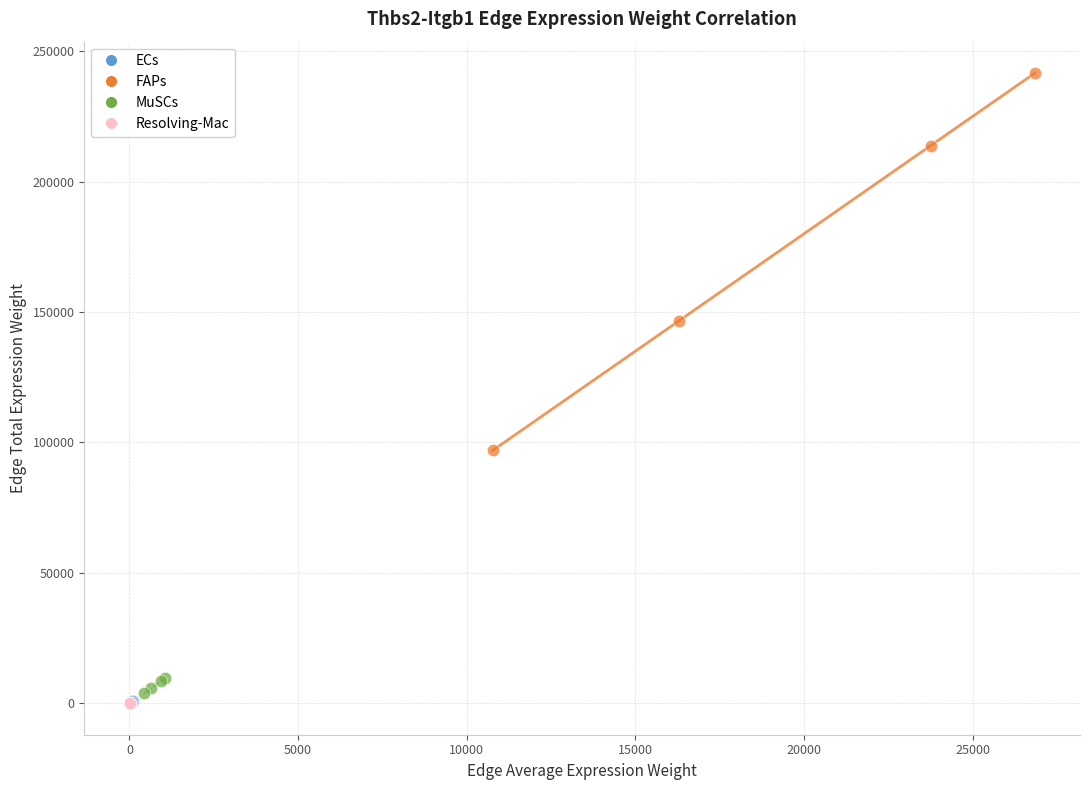

Which series has the largest Y range (max minus min)?

FAPs